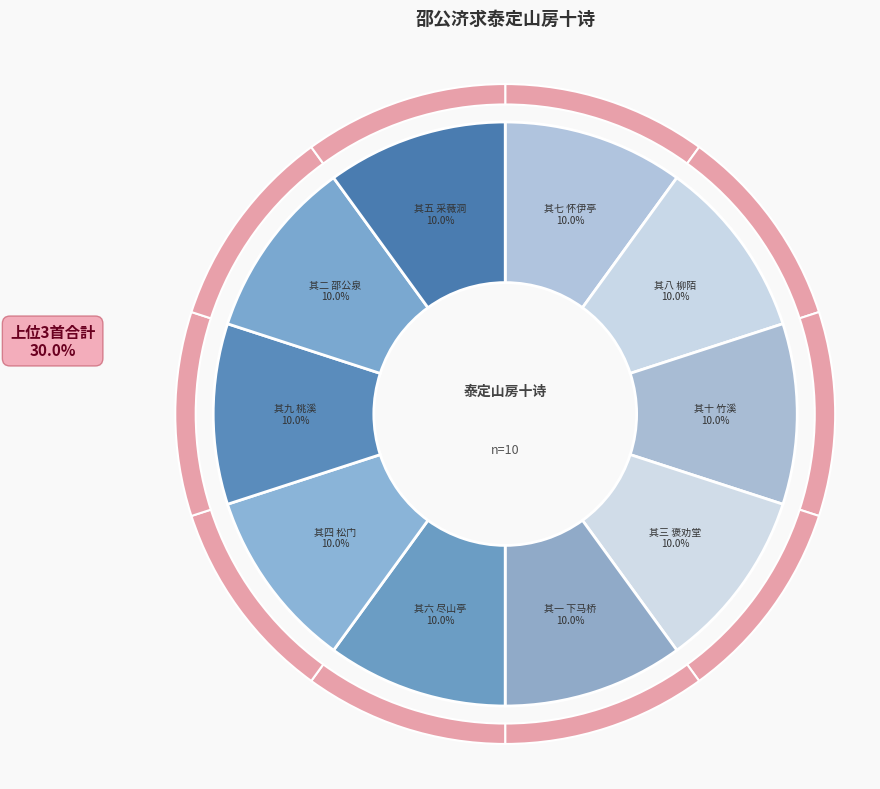

Does 其一 下马桥 account for over 50% of the chart?

No